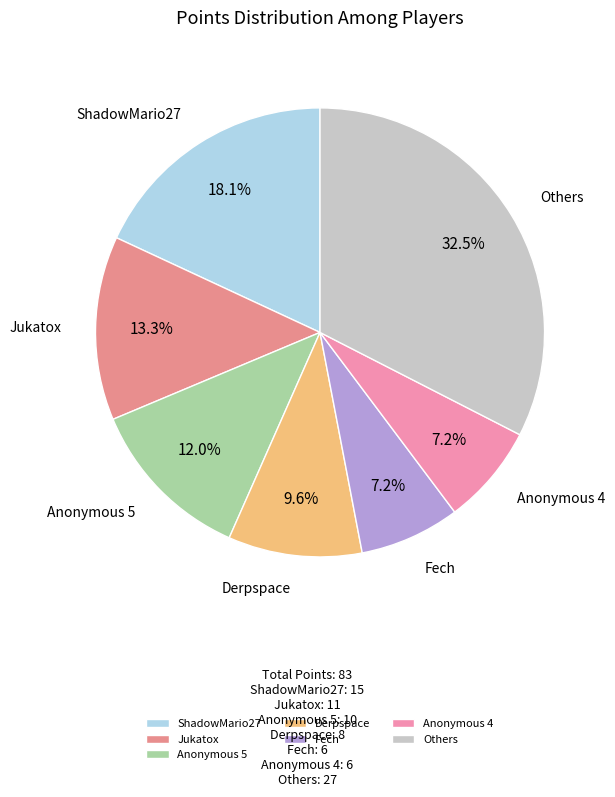

Does Anonymous 4 represent more than half of the total?

No